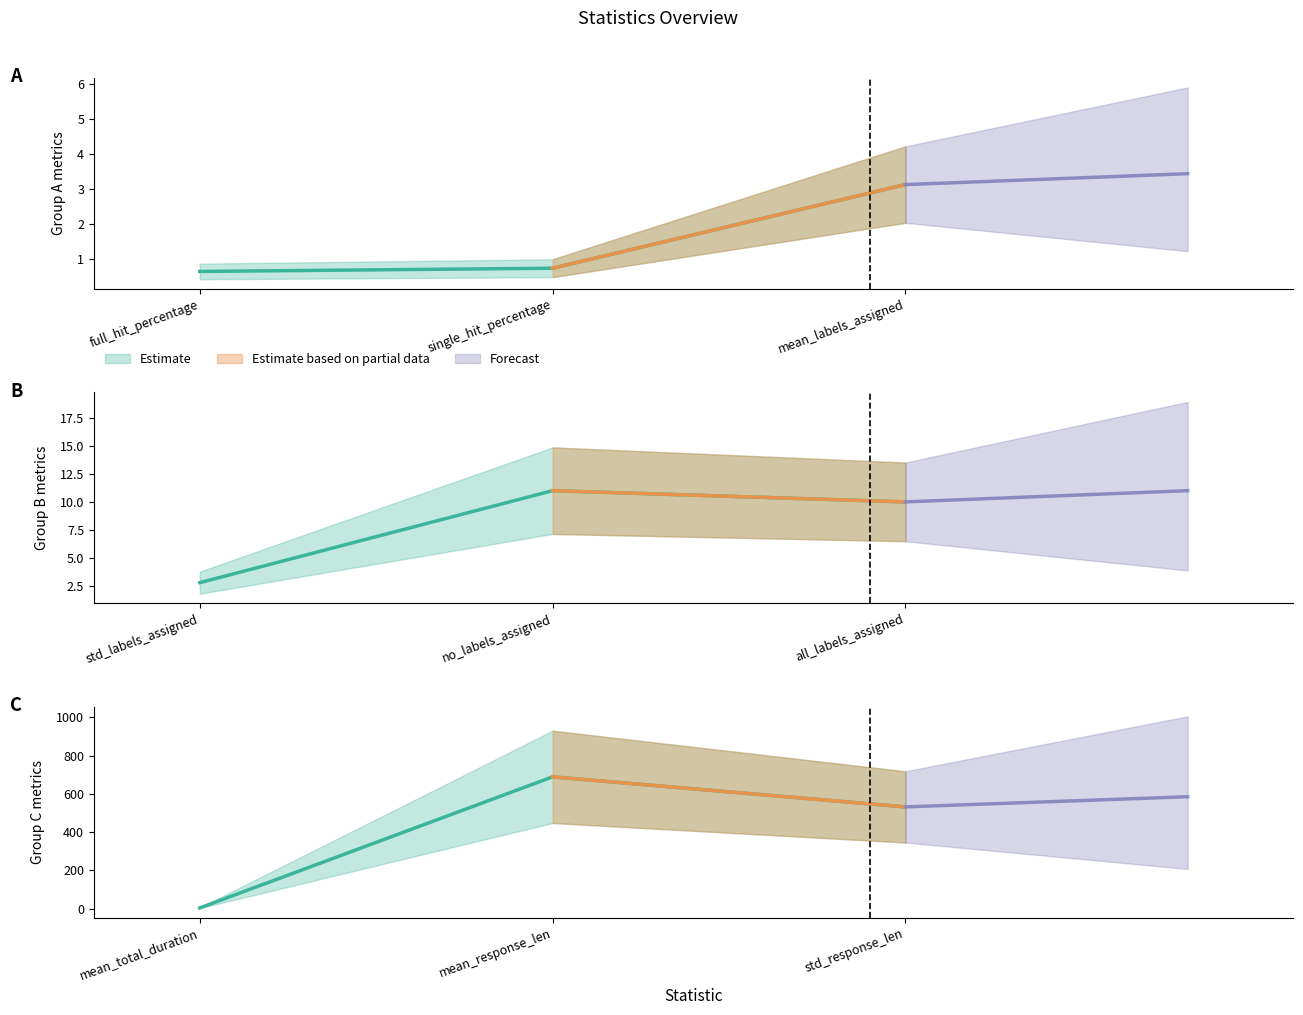

What is the greatest value displayed?

688.6